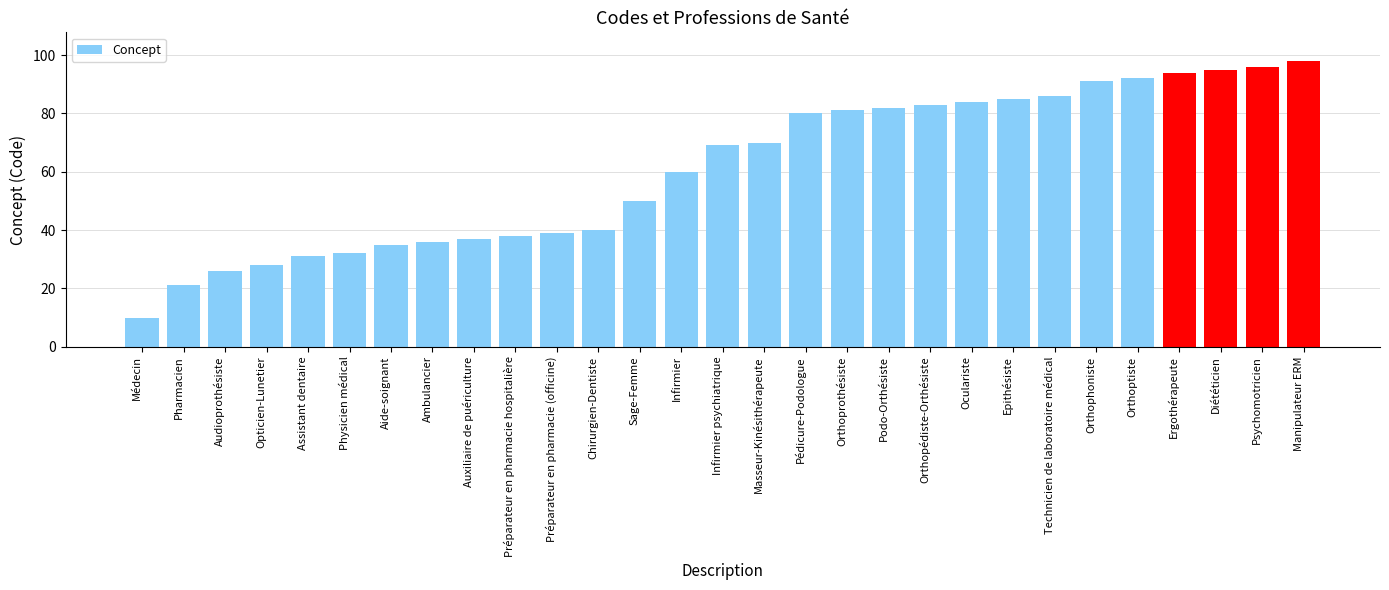

Read the value at Diététicien, to the nearest 5.

95